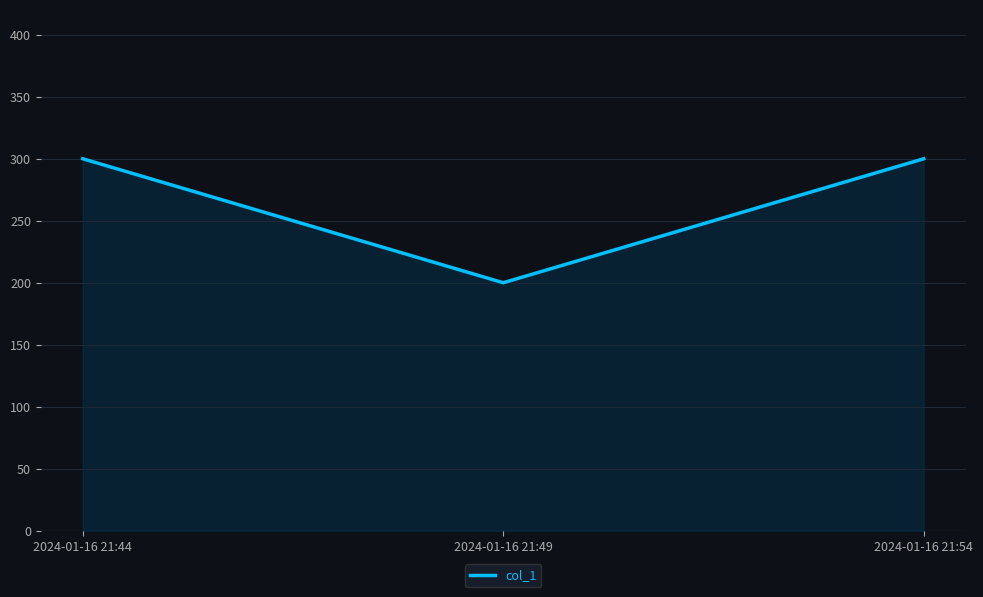

Reading left to right, what are all the values shown in this chart?

2024-01-16 21:44=300	2024-01-16 21:49=200	2024-01-16 21:54=300